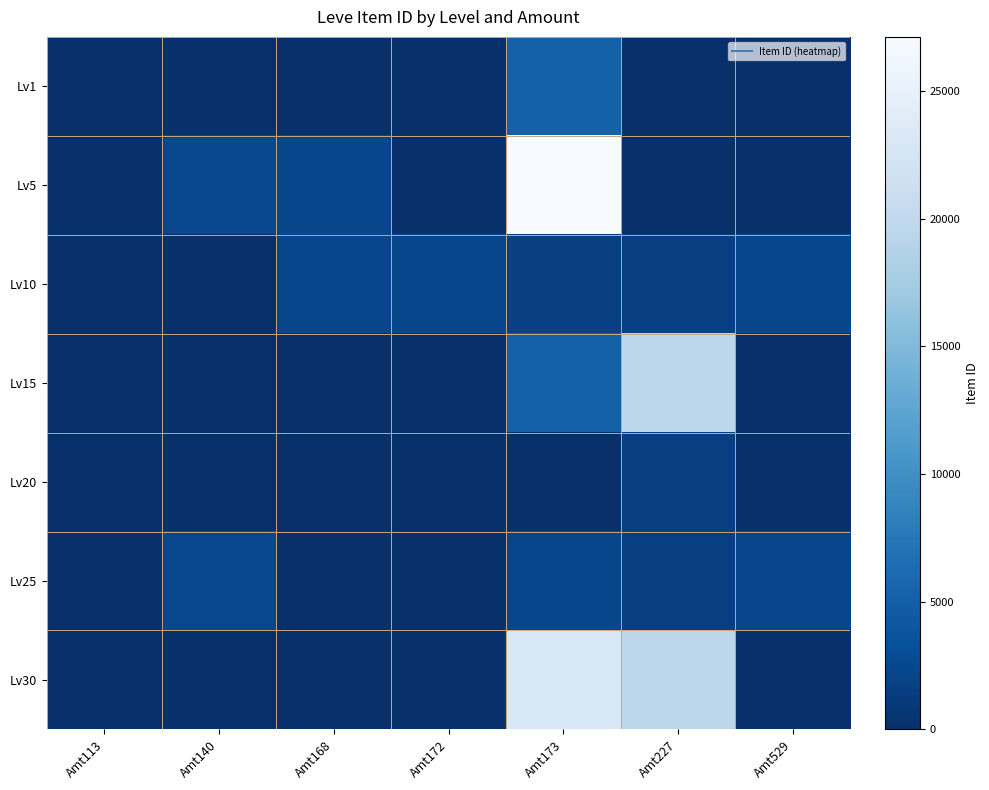

Which category has the highest value across all series?

Amt173